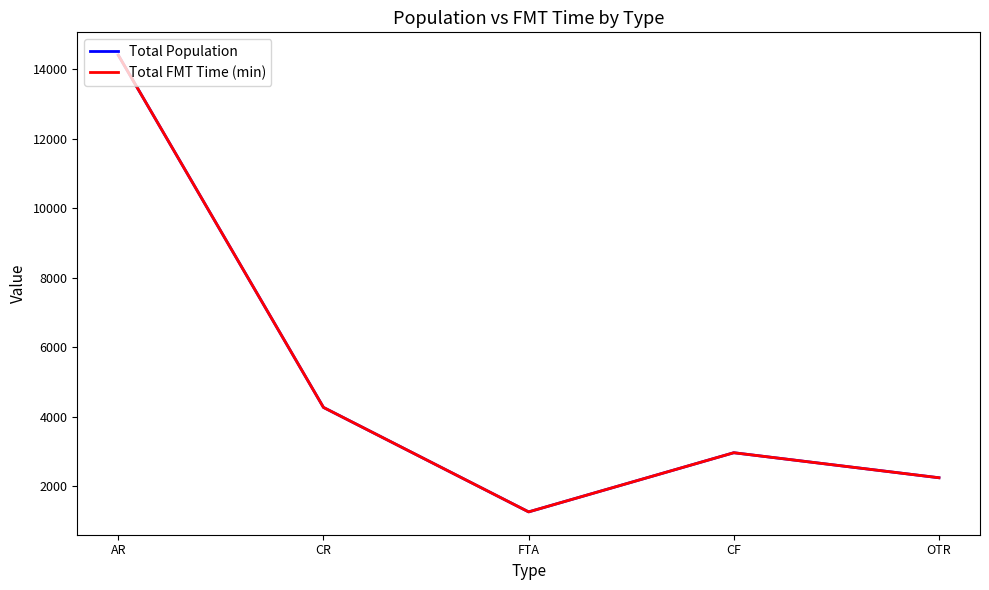

What is the difference between the Total Population values at CR and OTR?

2024.5